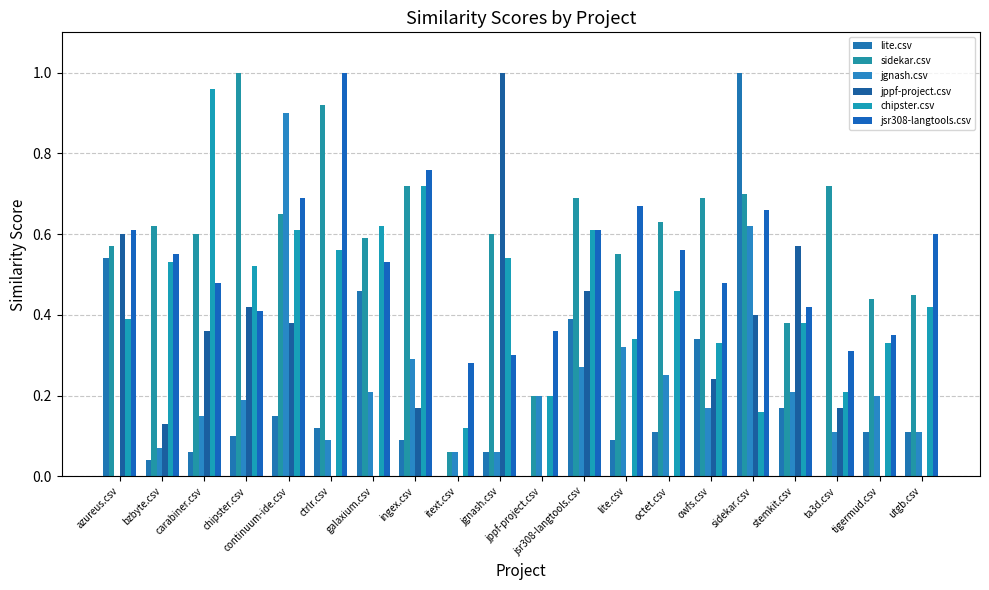

What is the average value of the sidekar.csv series?

0.6